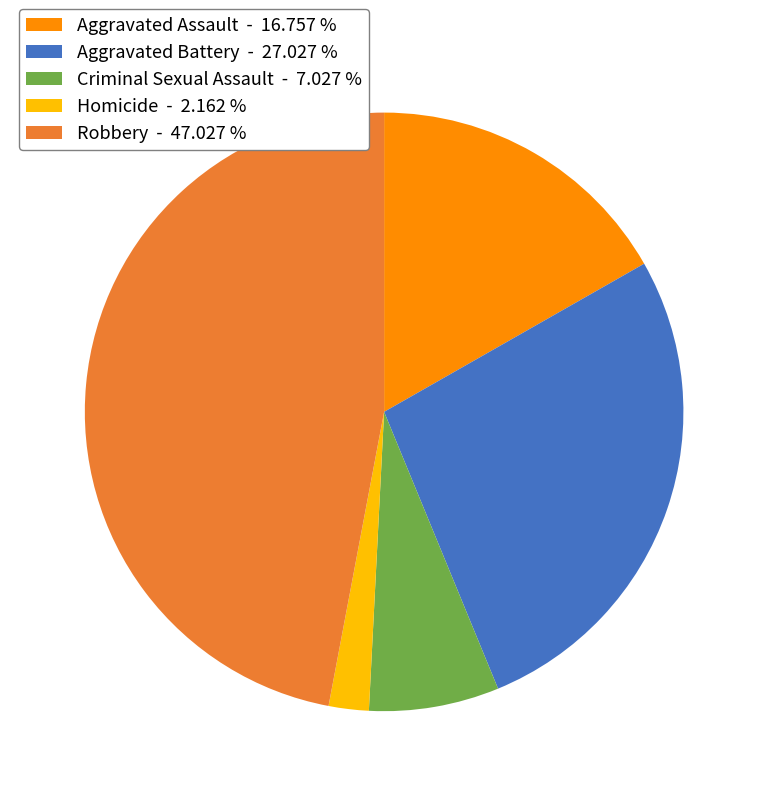

How many slices are in this pie chart?

5